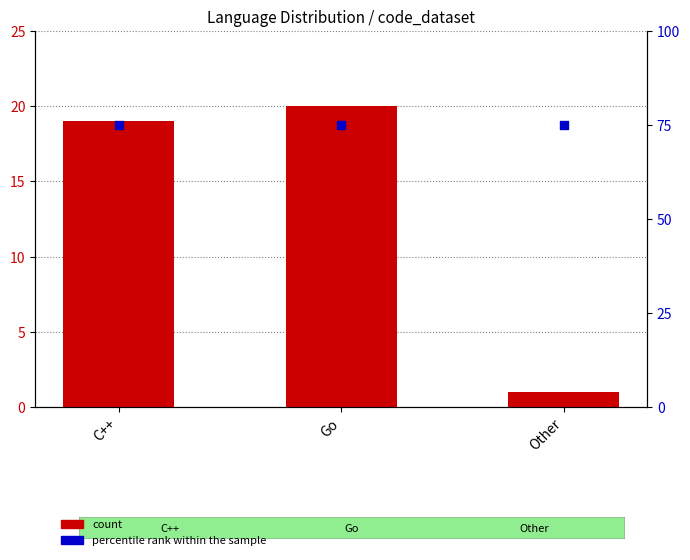

Which series has the widest spread of Y values?

count